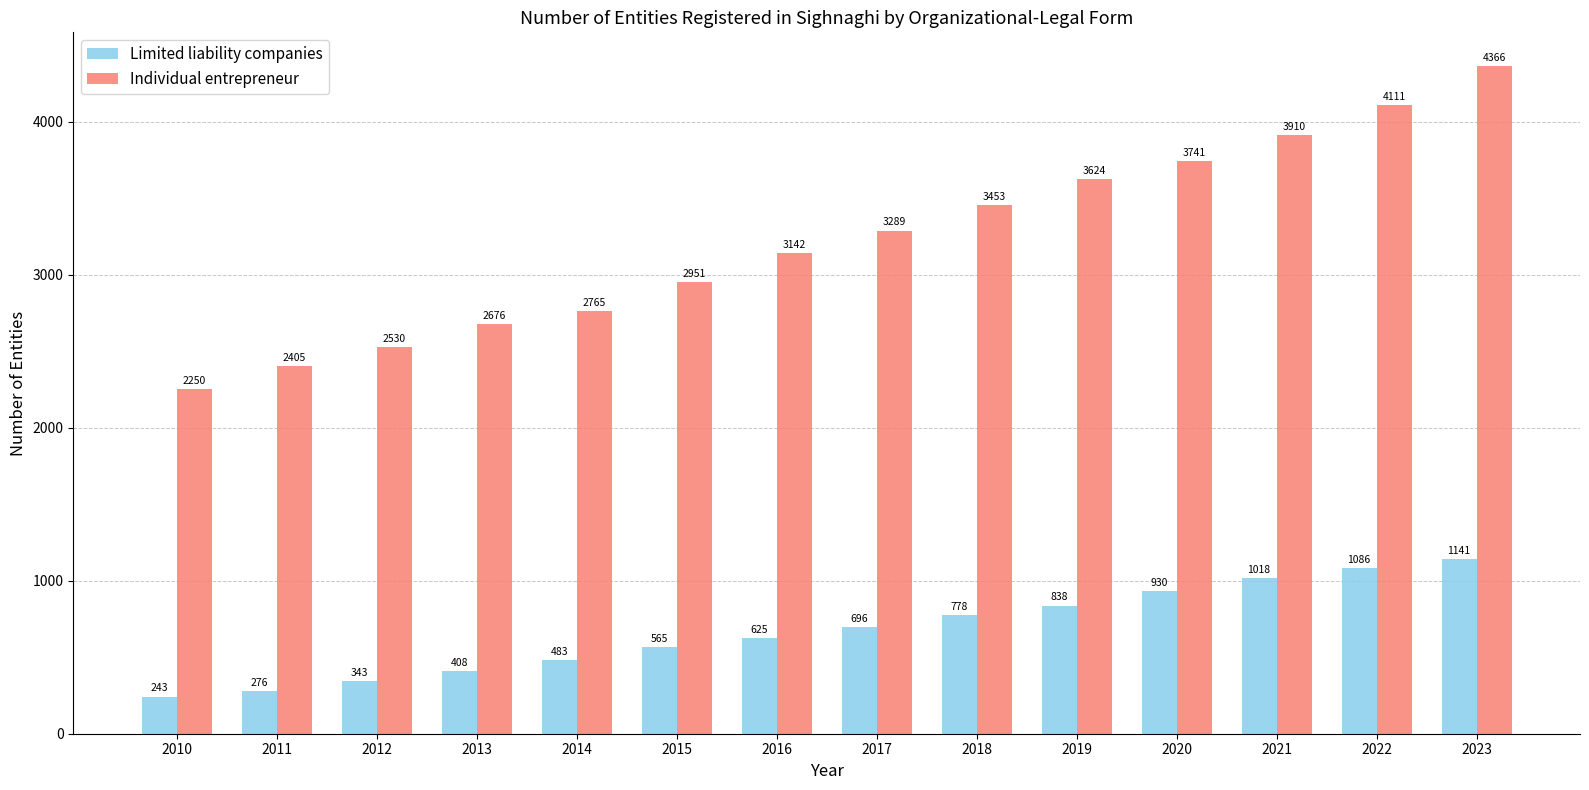

Which label corresponds to the smallest value in the chart?

2010